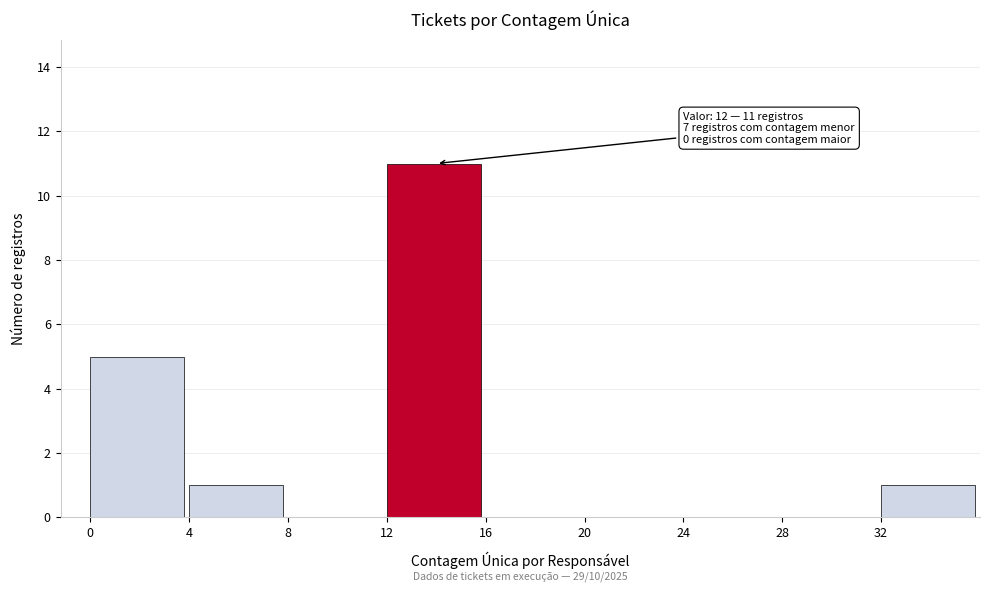

Which range on the x-axis has the tallest bar?

12 to 16